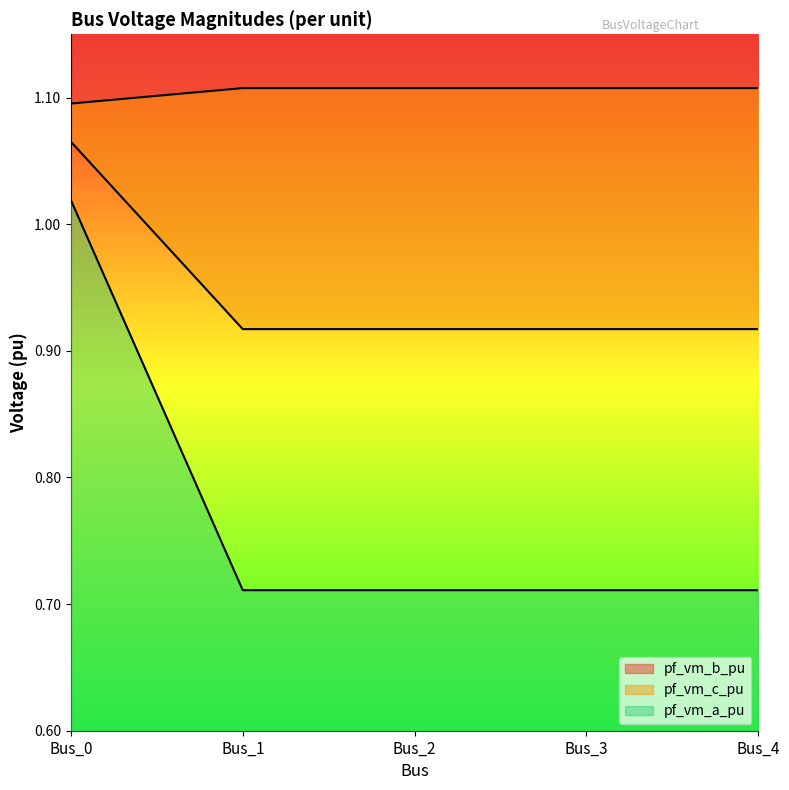

Does the chart display data point markers on the line(s)?

No